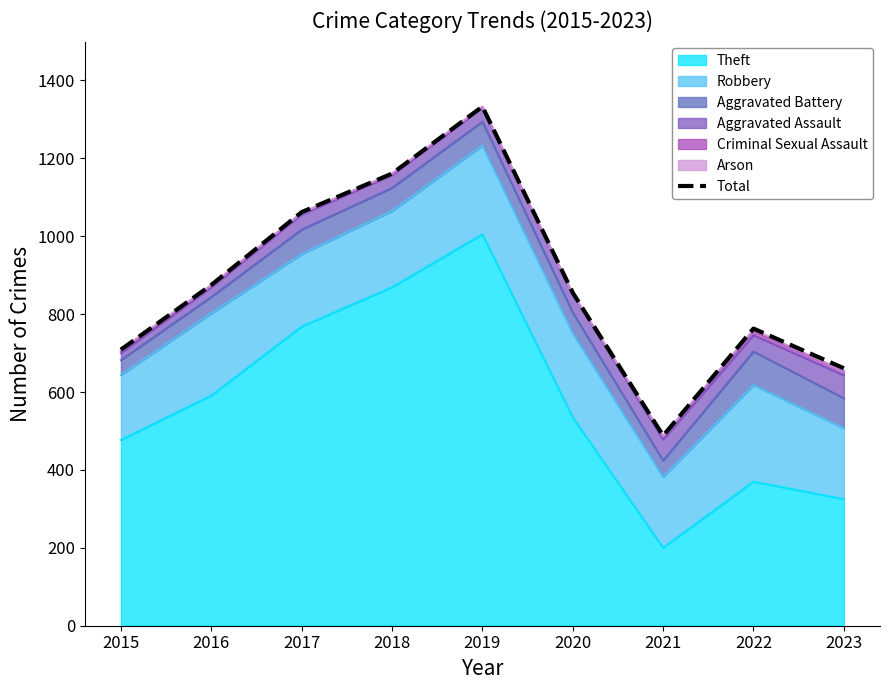

How many lines are shown in the chart?

1